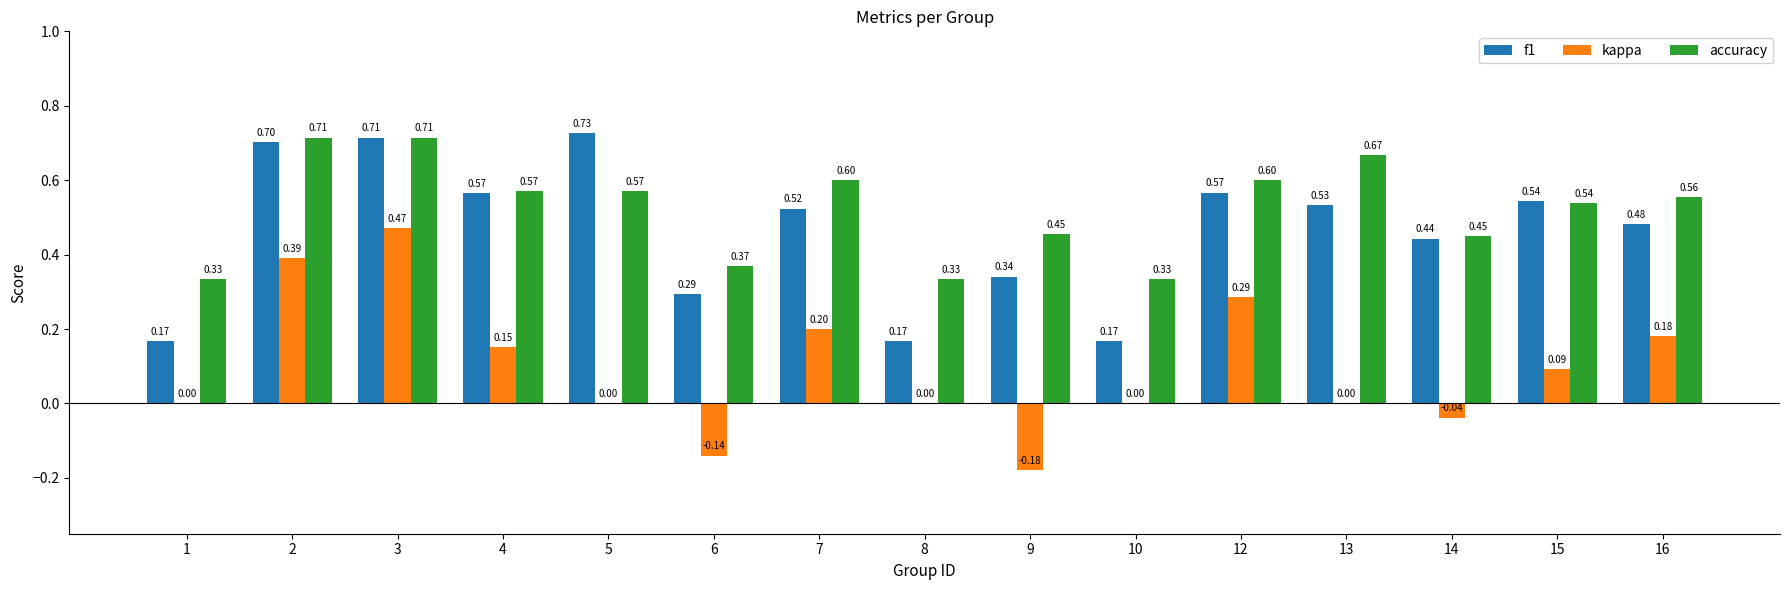

Between 4 and 14, which series saw the biggest shift?

kappa